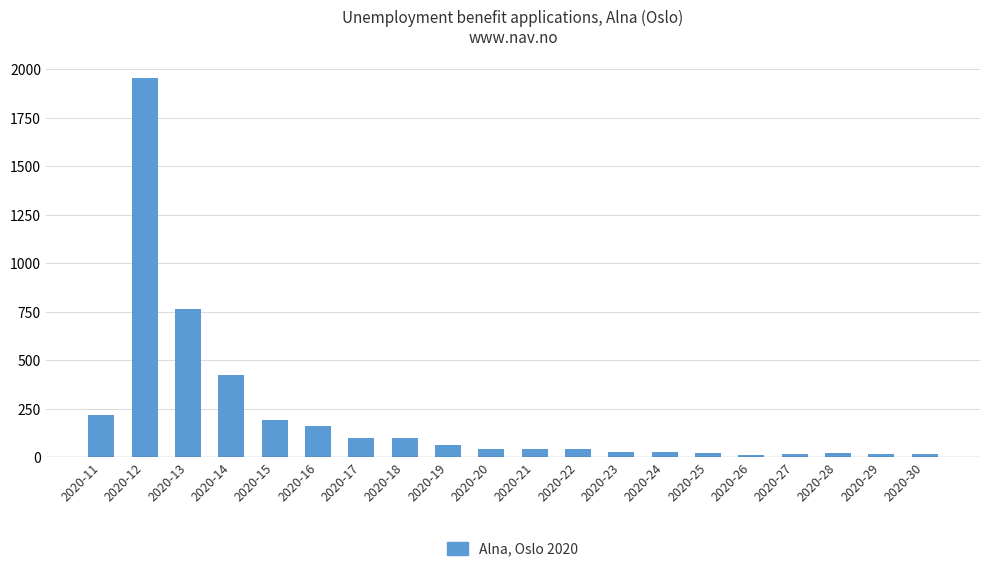

Does the chart contain any negative values?

No